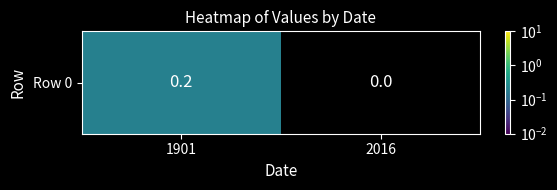

Reading left to right, what are all the values shown in this chart?

0.2	0.0